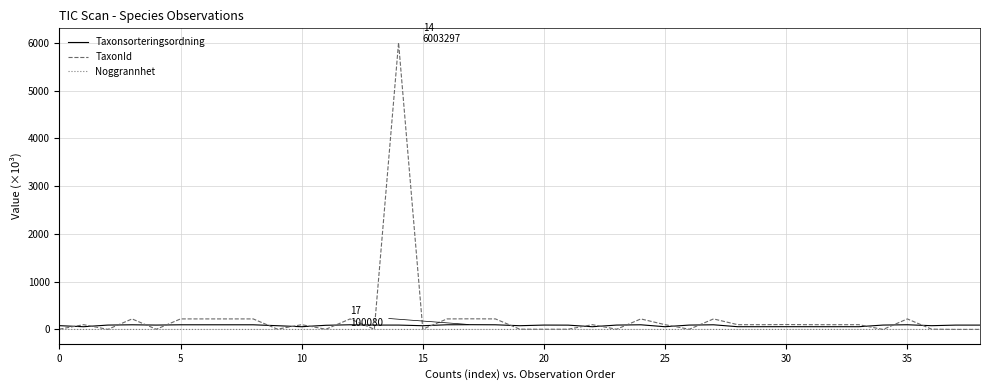

Which series has the largest range (max minus min)?

TaxonId